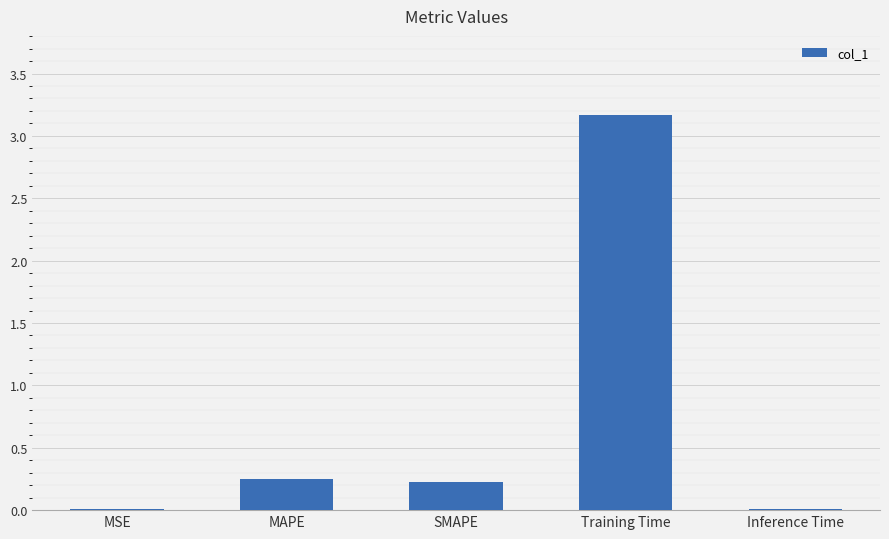

Which label corresponds to the largest value in the chart?

Training Time